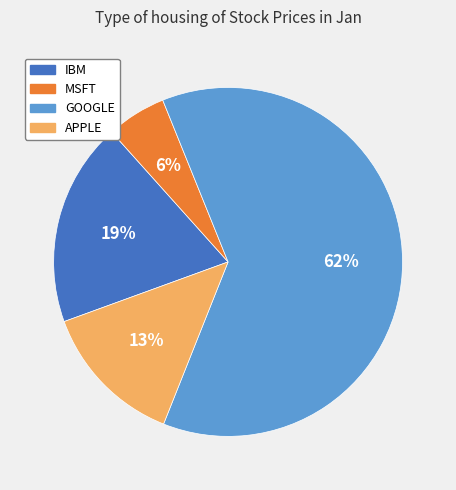

To the nearest percent, what is the combined percentage of GOOGLE and MSFT?

68%